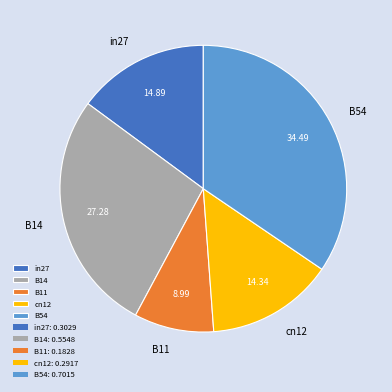

What is the smallest slice in the pie chart?

B11